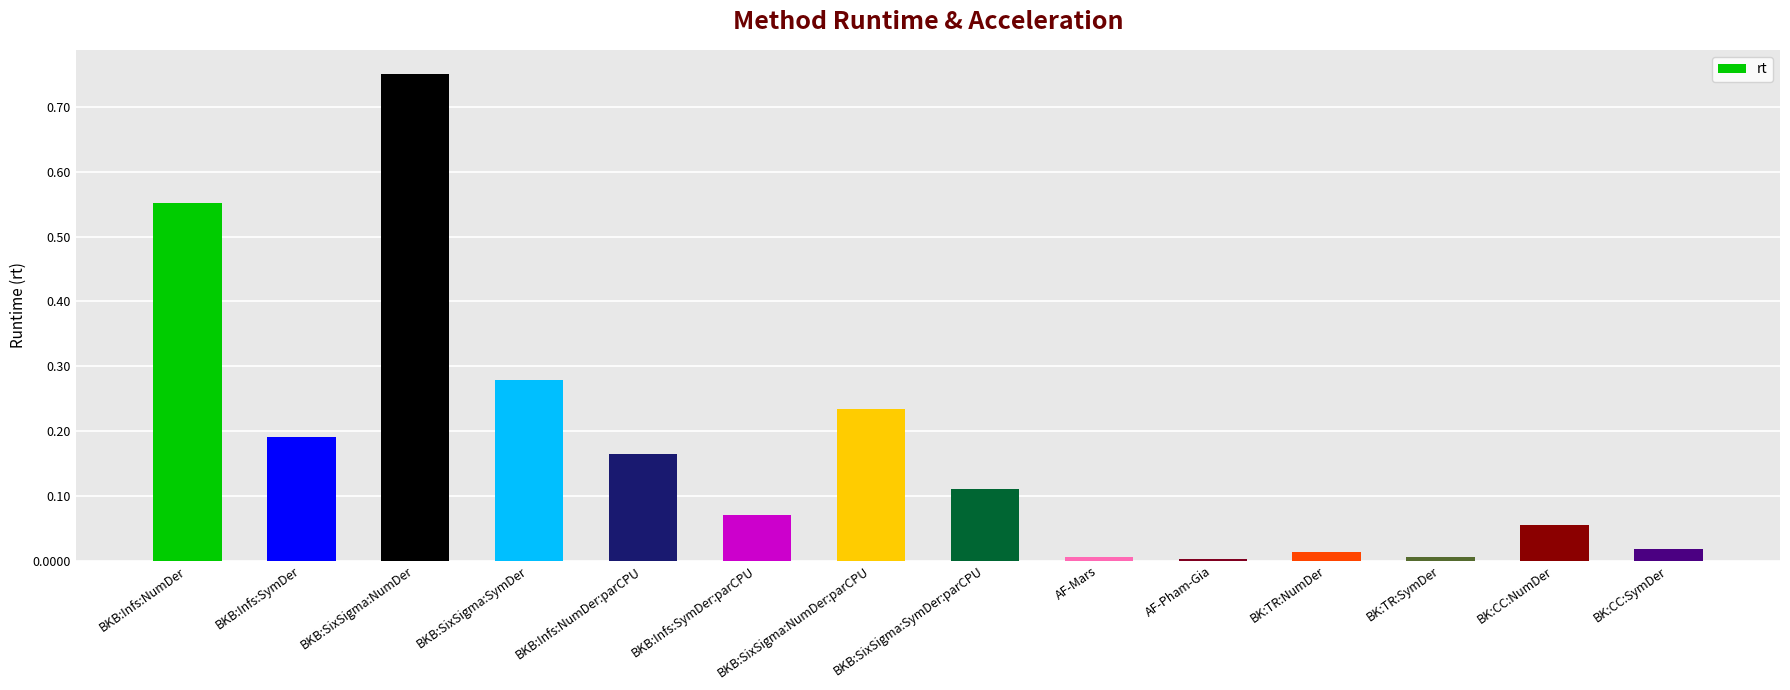

Does the chart contain stacked bars?

No